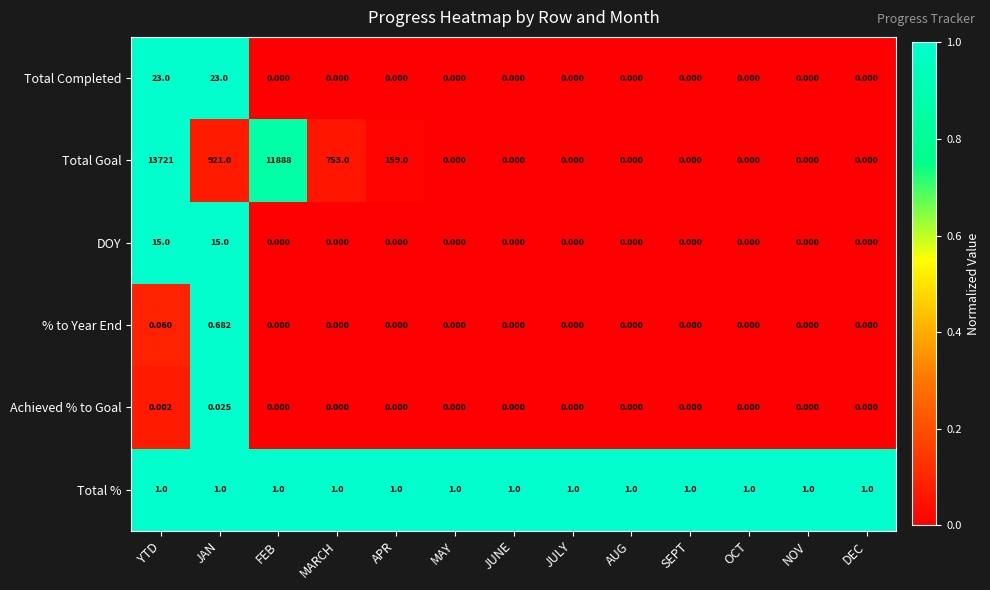

At which label does % to Year End reach its peak?

JAN